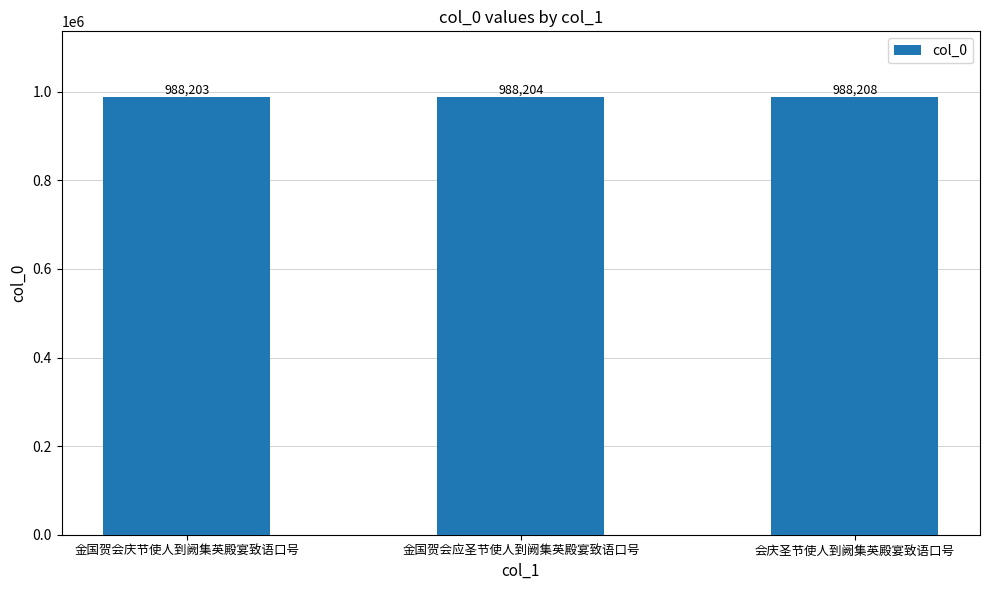

The value at 金国贺会庆节使人到阙集英殿宴致语口号 is 988203. True or false?

True